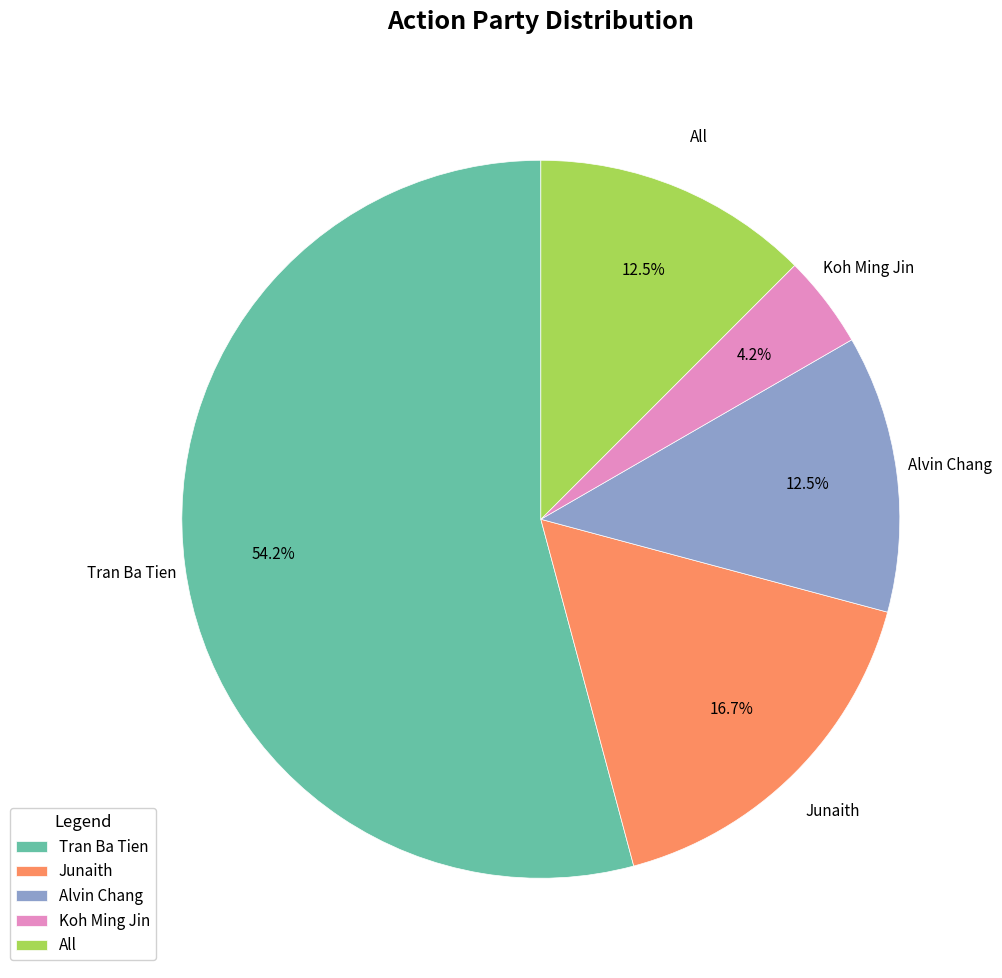

Is it true that Alvin Chang is 27% of the pie?

False